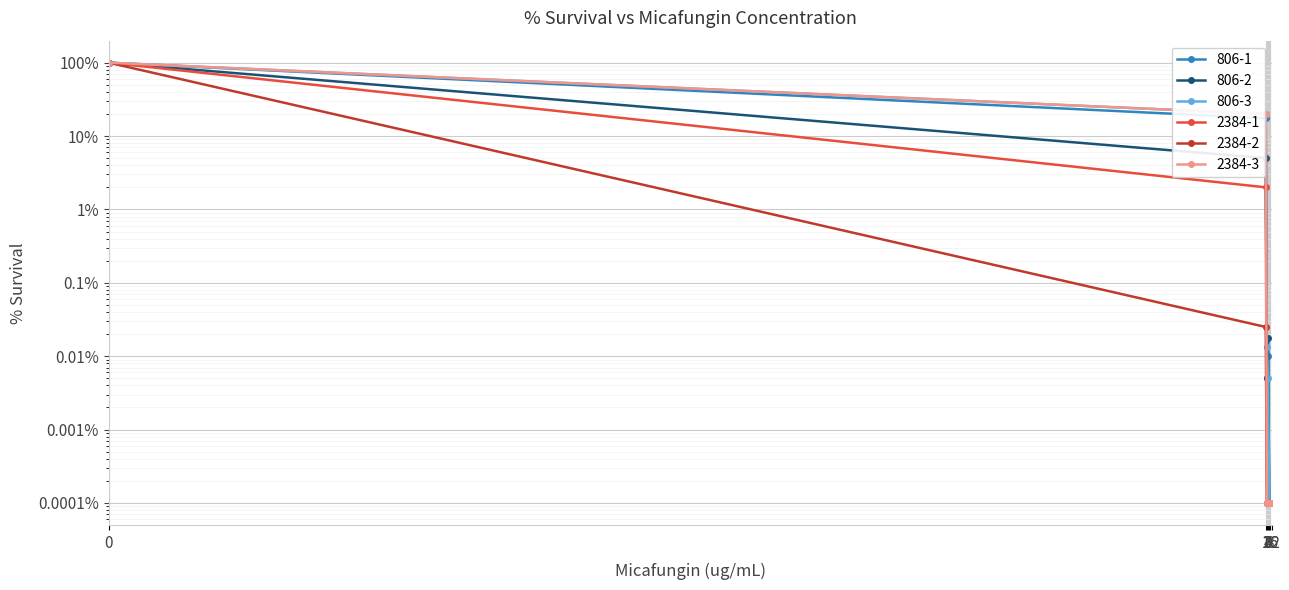

True or false: 2384-1 and 2384-2 intersect in this chart.

False